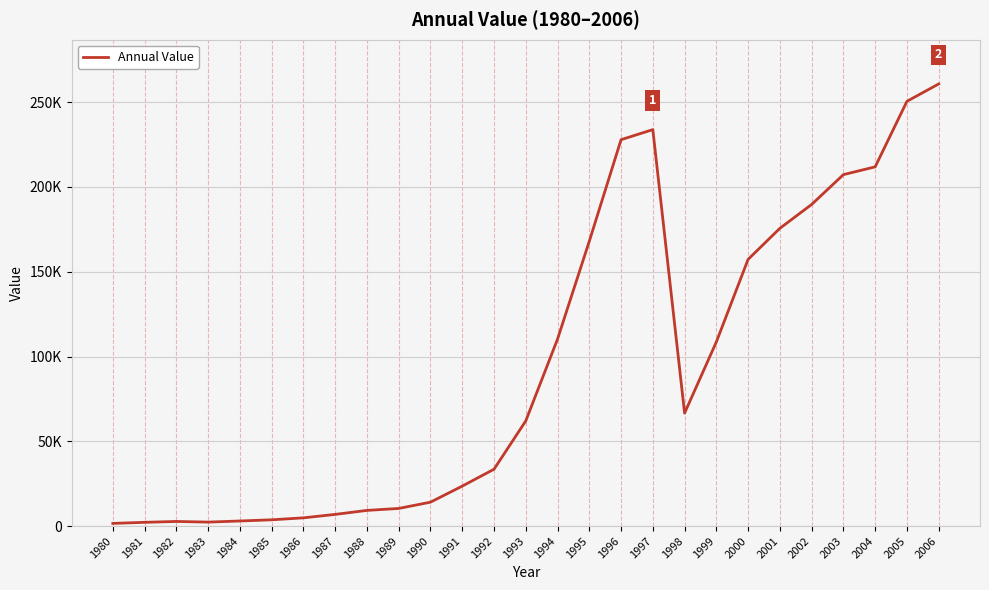

The value at 1996 is 362036. True or false?

False